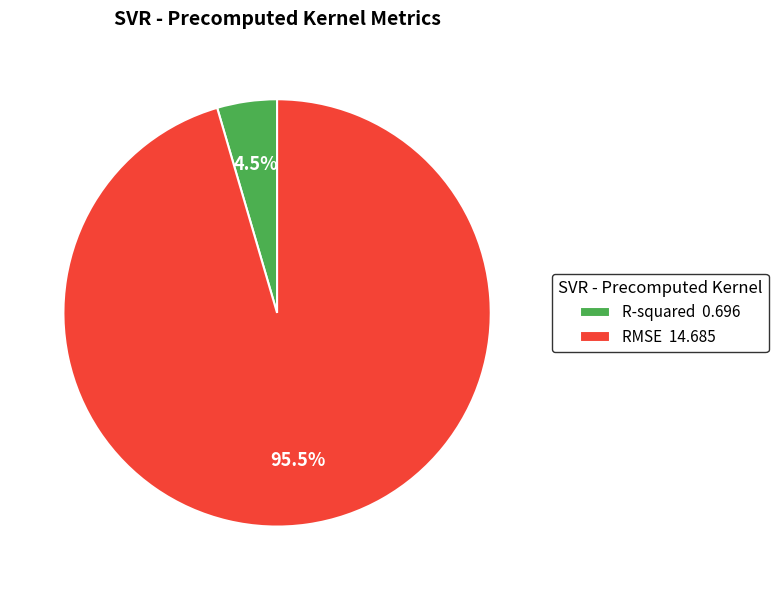

Between RMSE and R-squared, which is larger?

RMSE